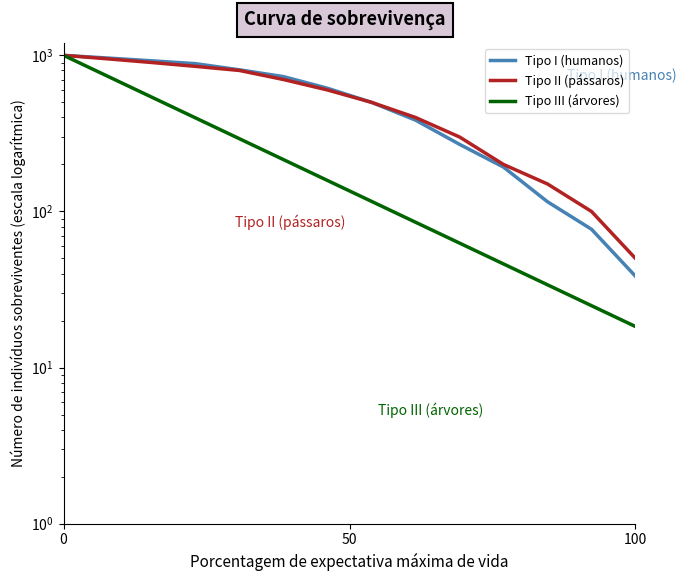

How many values in the Tipo II (pássaros) series are below 600?

7